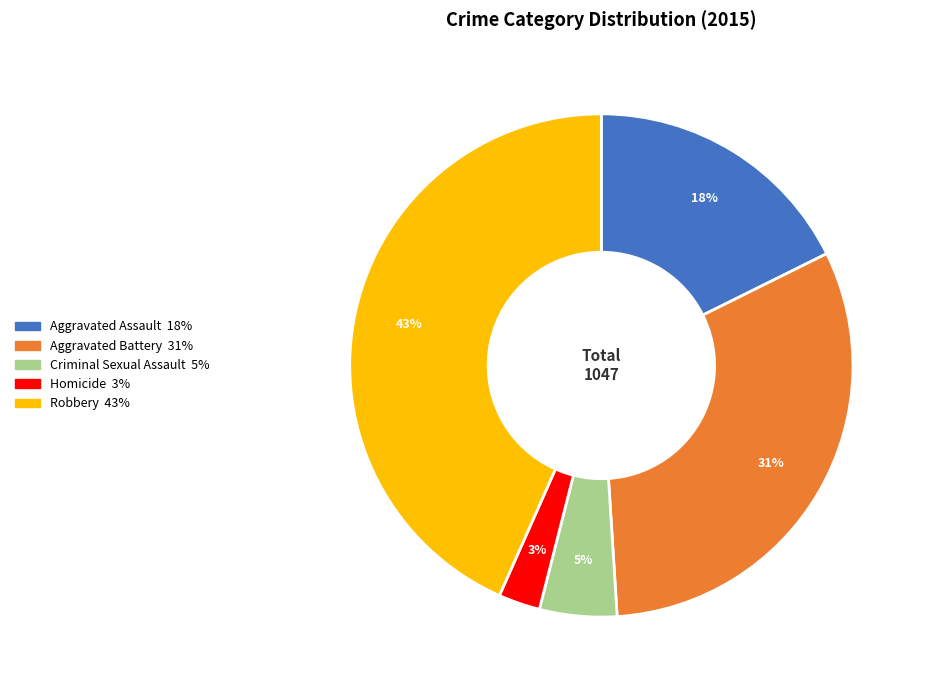

Does Homicide represent more than half of the total?

No